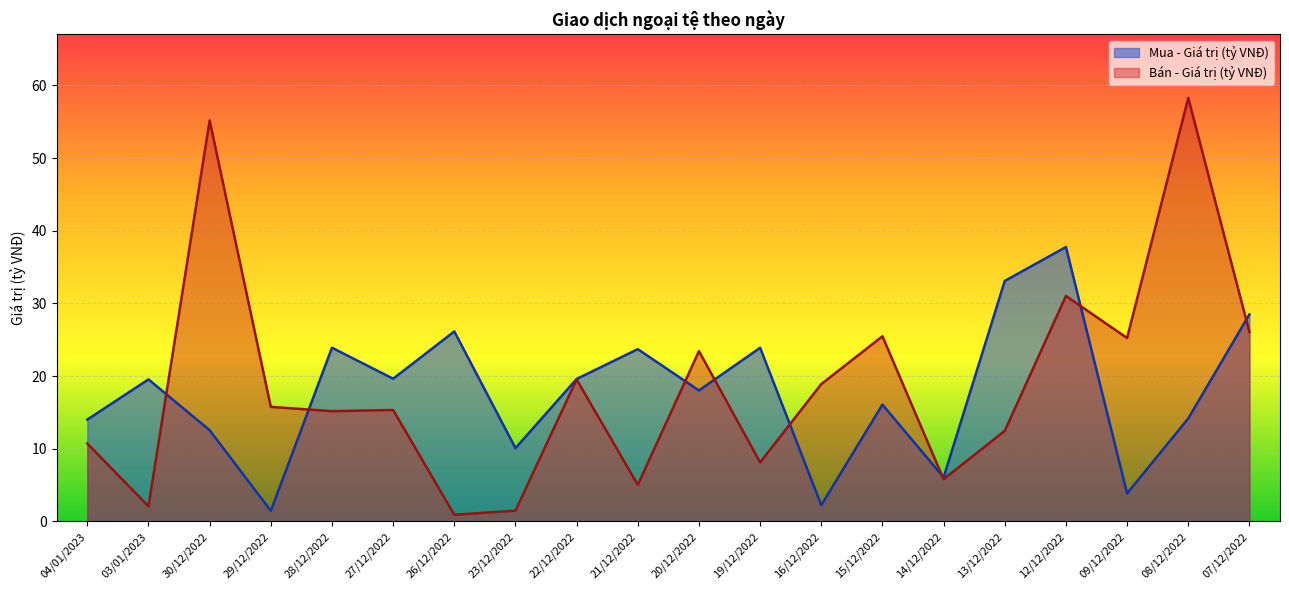

Reading left to right, list all the values displayed in this chart.

Mua - Giá trị (tỷ VNĐ): 04/01/2023=14.0	03/01/2023=19.6	30/12/2022=12.6	29/12/2022=1.5	28/12/2022=23.9	27/12/2022=19.6	26/12/2022=26.1	23/12/2022=10.1	22/12/2022=19.6	21/12/2022=23.7	20/12/2022=18.0	19/12/2022=23.9	16/12/2022=2.2	15/12/2022=16.1	14/12/2022=6.1	13/12/2022=33.1	12/12/2022=37.8	09/12/2022=3.9	08/12/2022=14.2	07/12/2022=28.5
Bán - Giá trị (tỷ VNĐ): 04/01/2023=10.7	03/01/2023=2.1	30/12/2022=55.2	29/12/2022=15.8	28/12/2022=15.2	27/12/2022=15.3	26/12/2022=0.9	23/12/2022=1.5	22/12/2022=19.5	21/12/2022=5.0	20/12/2022=23.4	19/12/2022=8.1	16/12/2022=18.9	15/12/2022=25.5	14/12/2022=5.8	13/12/2022=12.5	12/12/2022=31.0	09/12/2022=25.2	08/12/2022=58.3	07/12/2022=26.1